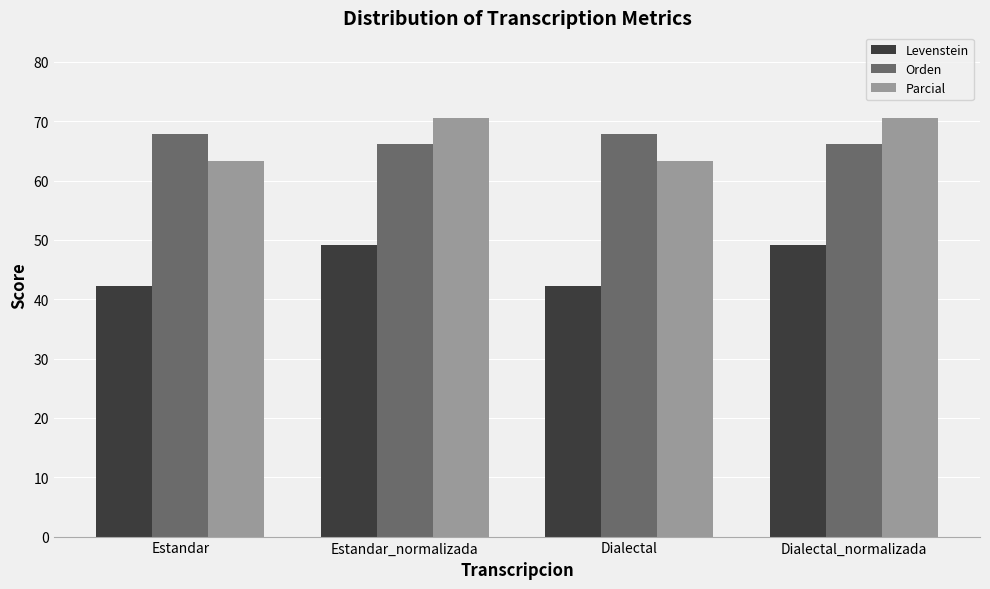

What is the value of the Levenstein bar at the 2nd from the left?

49.2